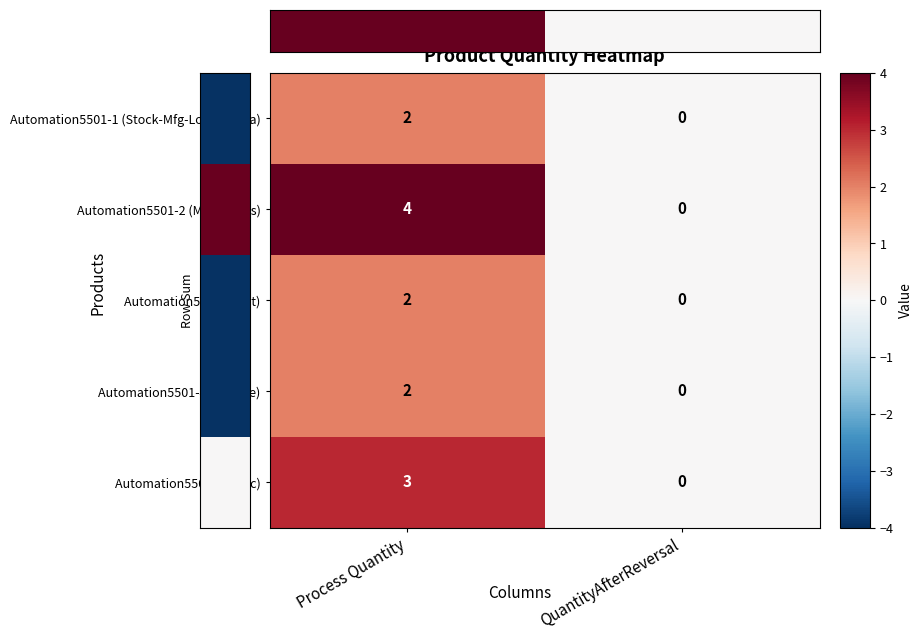

How many values in the Automation5501-2 (Mfg-LotYes) series are below 4?

1